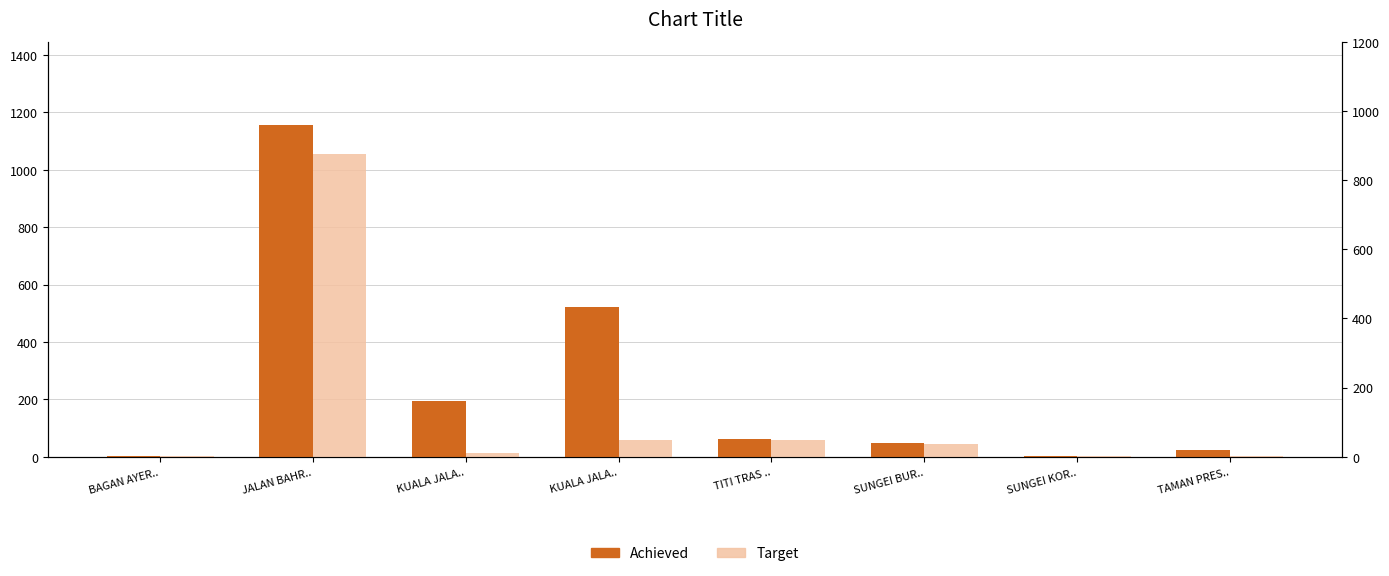

Between KUALA JALA.. and SUNGEI BUR.., which series saw the biggest shift?

Achieved